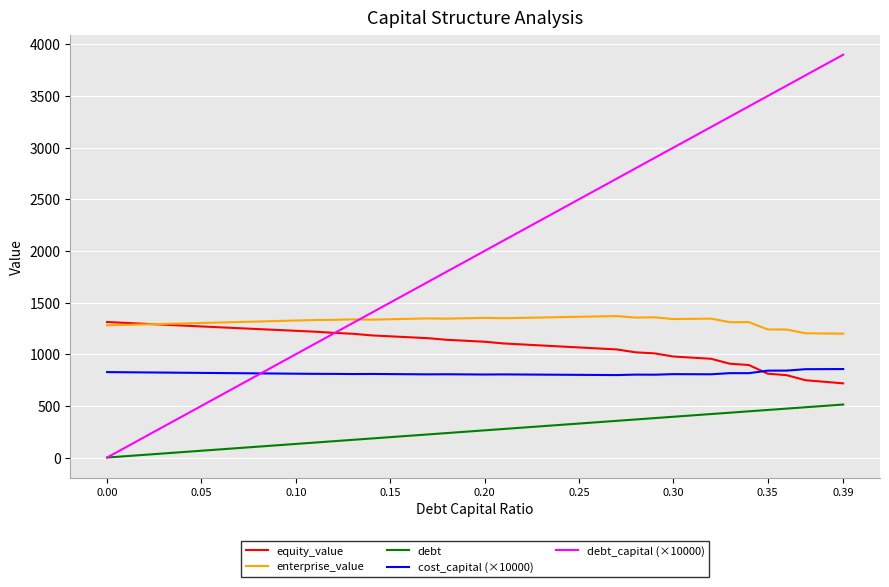

Which series has the largest total across all categories?

debt_capital (×10000)